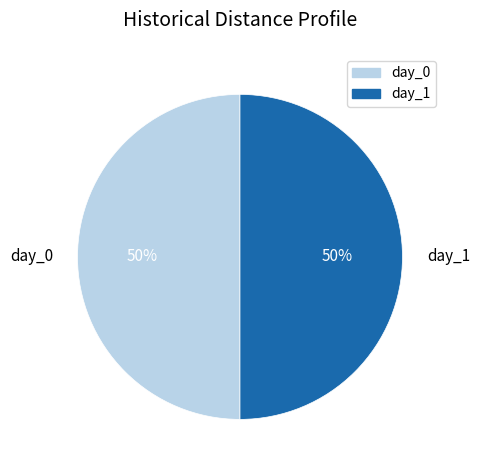

What is the ratio of the value at day_0 to the value at day_1?

1.0